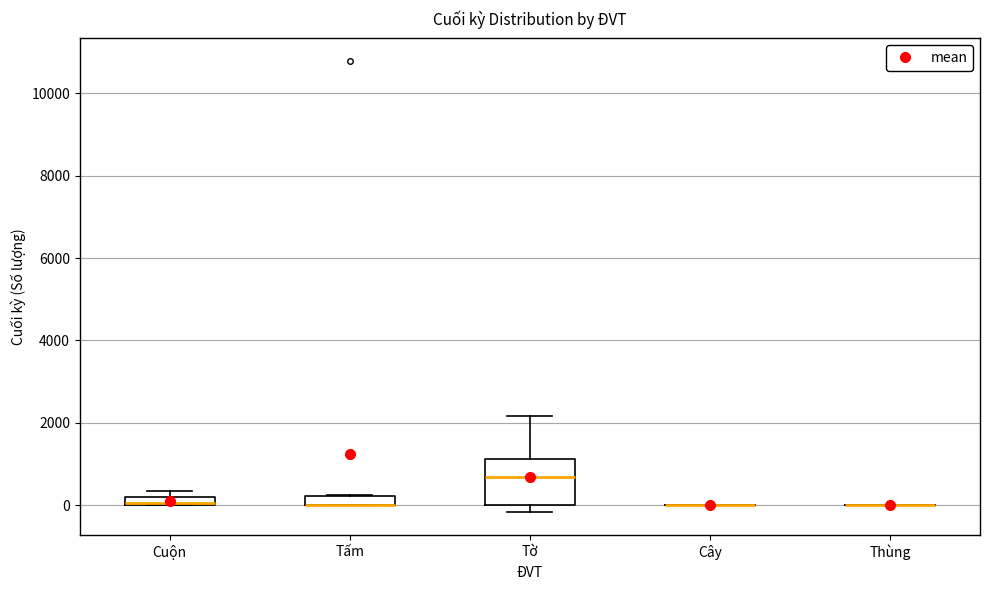

Which box is the tallest, from its lower edge to its upper edge?

Tờ